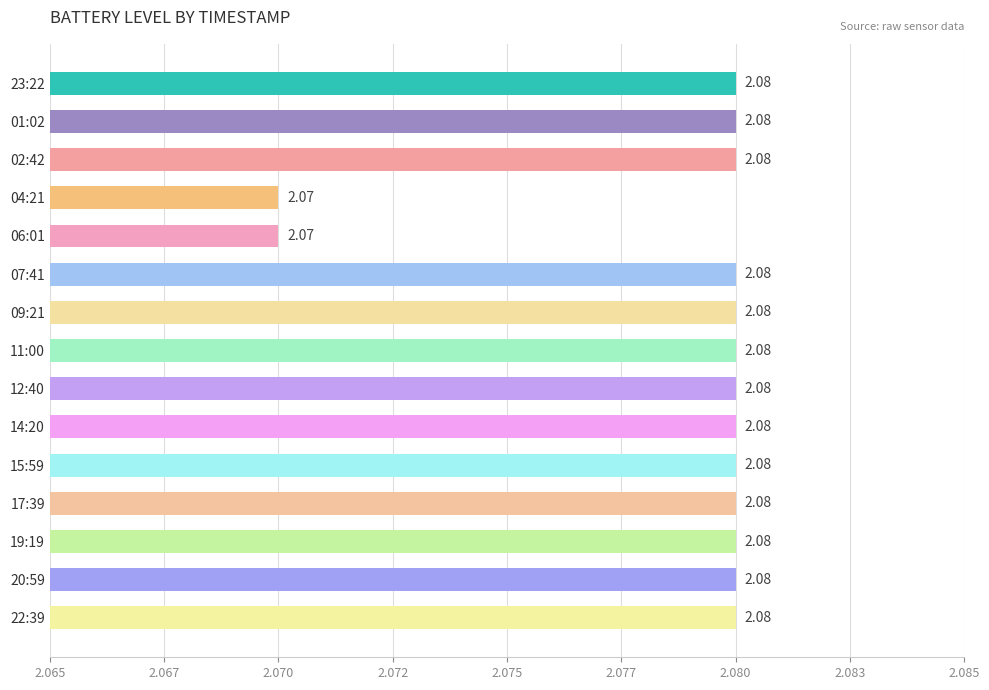

Are the bars horizontal?

Yes